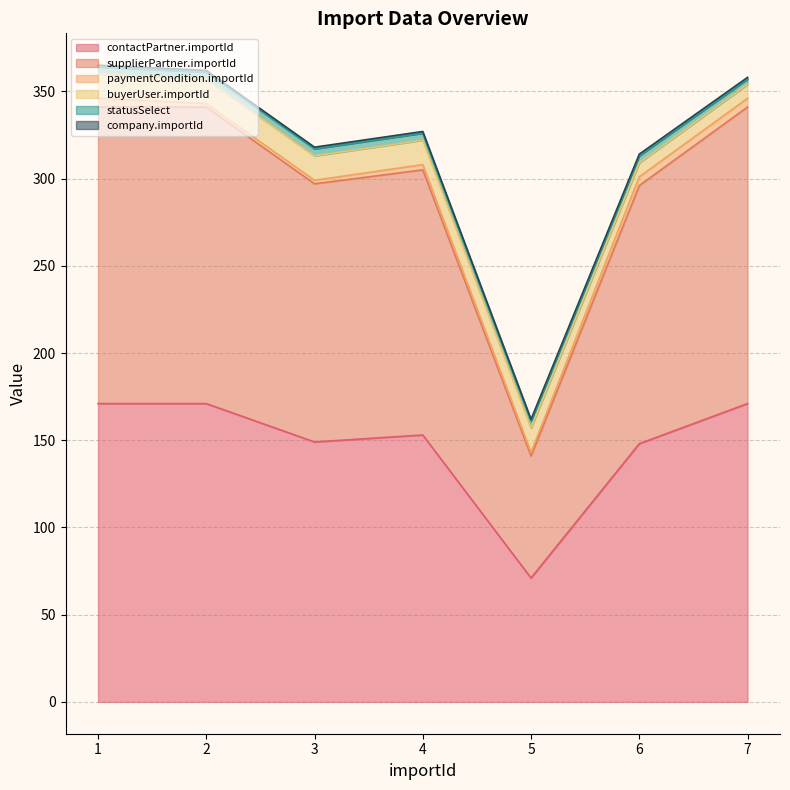

True or false: statusSelect and contactPartner.importId cross at least once.

False